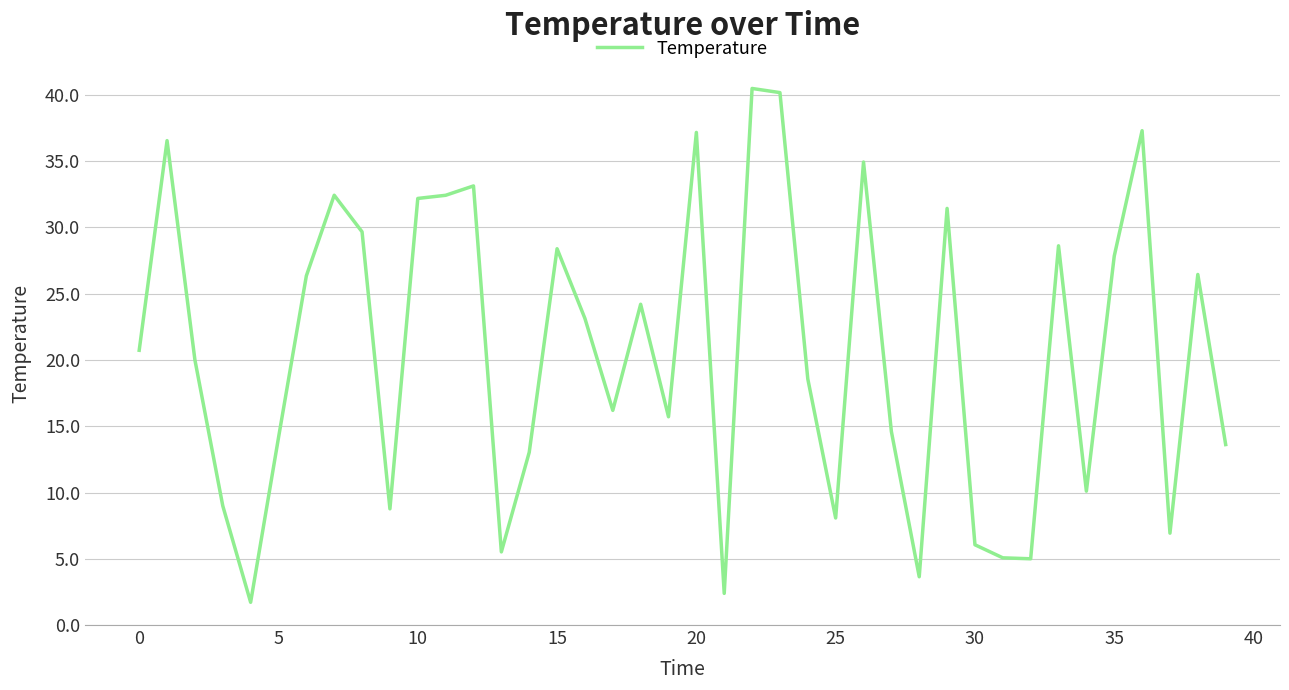

What is the average value?

20.5